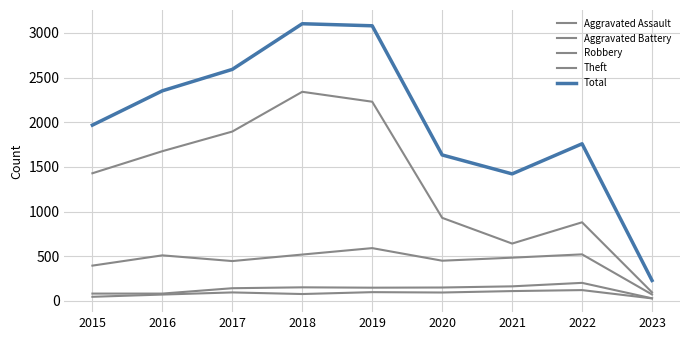

The value of Robbery at 2022 is 857. True or false?

False